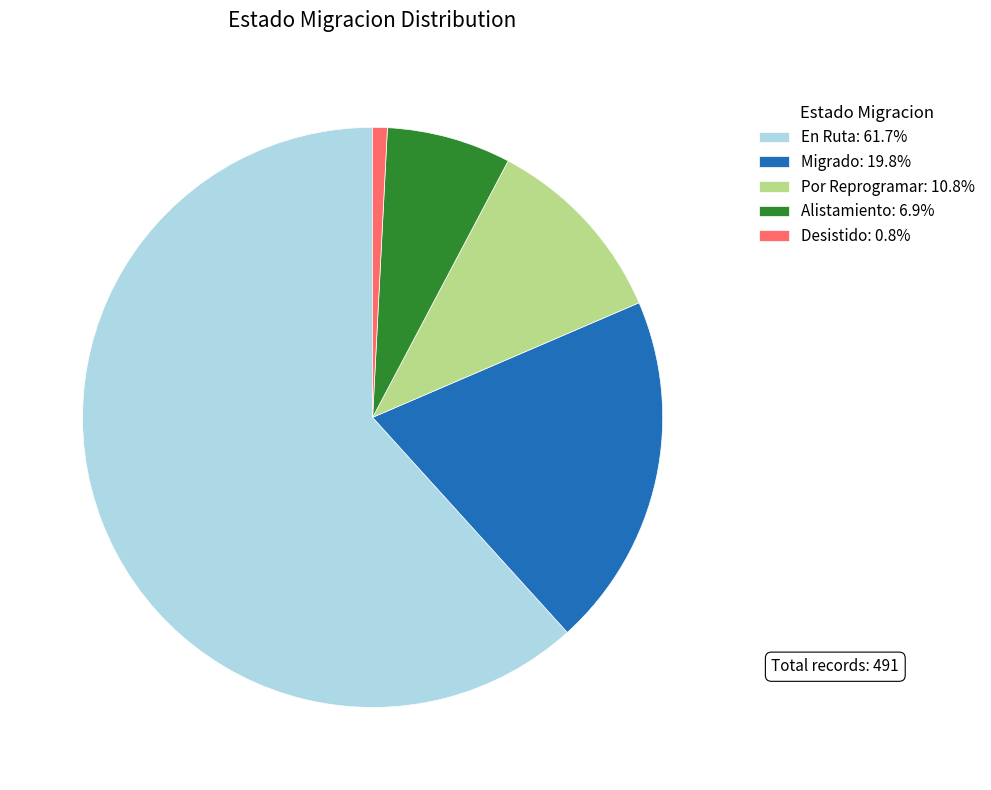

Is the sum of Desistido and Alistamiento greater than half?

No